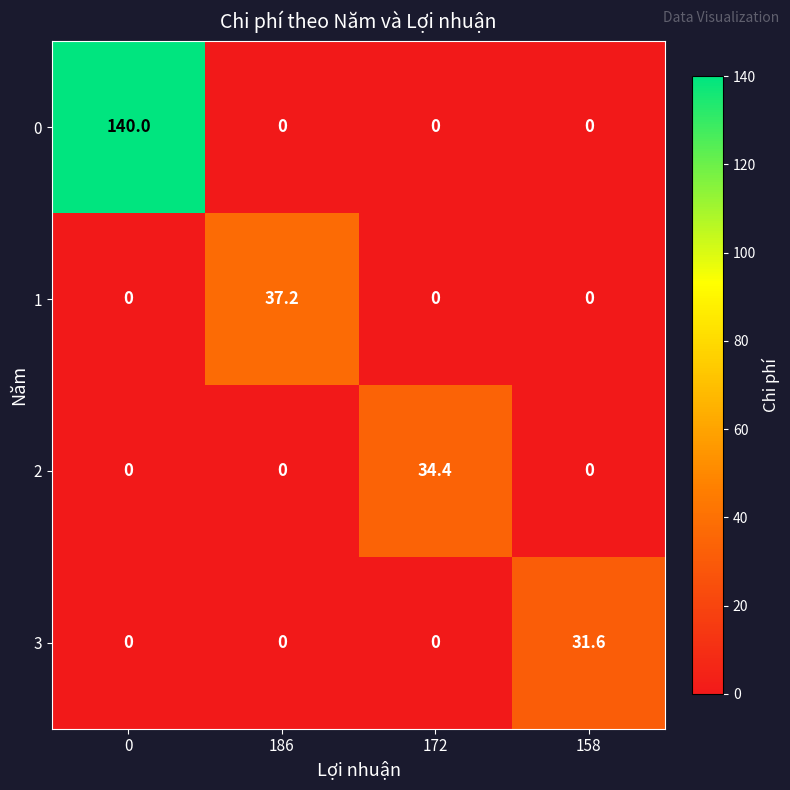

At how many categories does at least one series exceed 74?

1